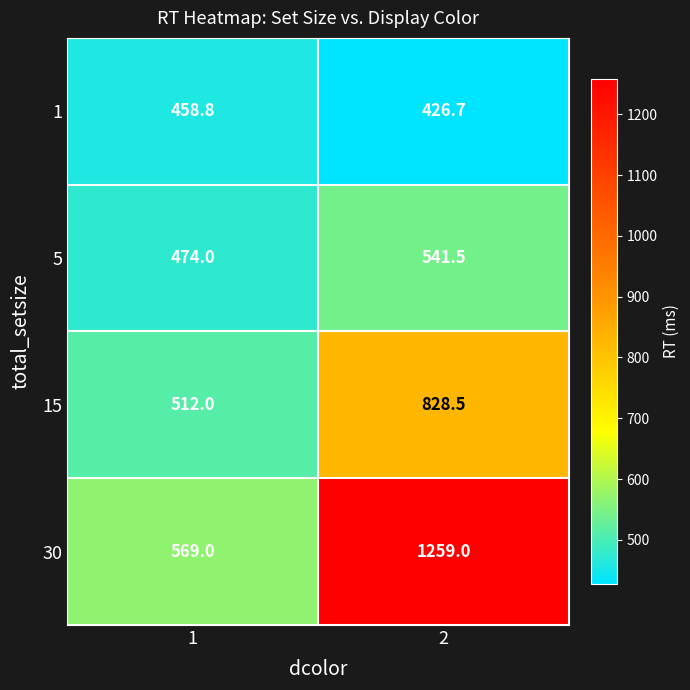

What is the smallest value displayed?

426.7